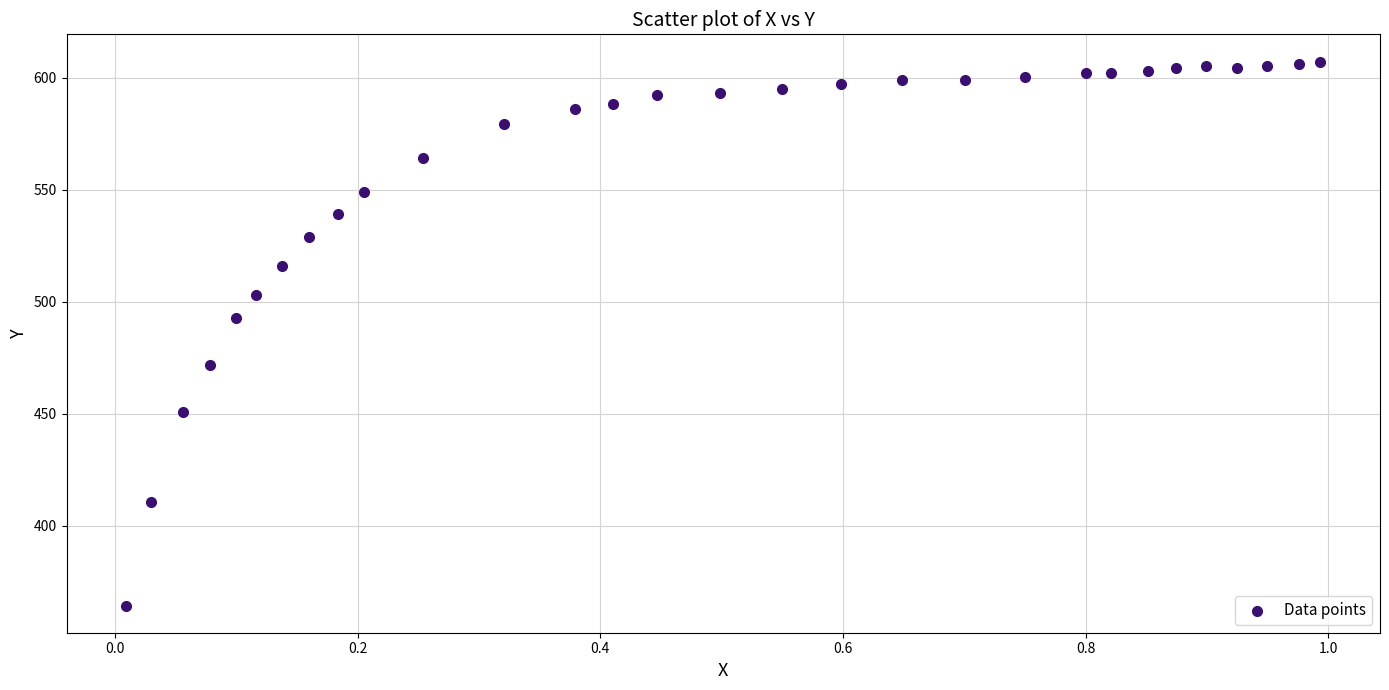

What Y value in the scatter plot is closest to 485?

492.8